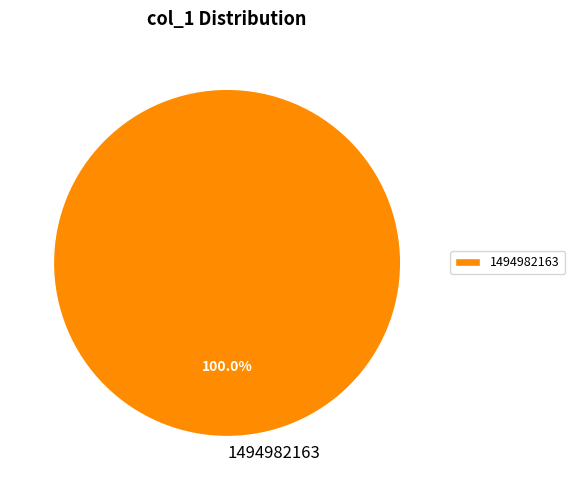

Rank the categories by value from lowest to highest.

1494982163